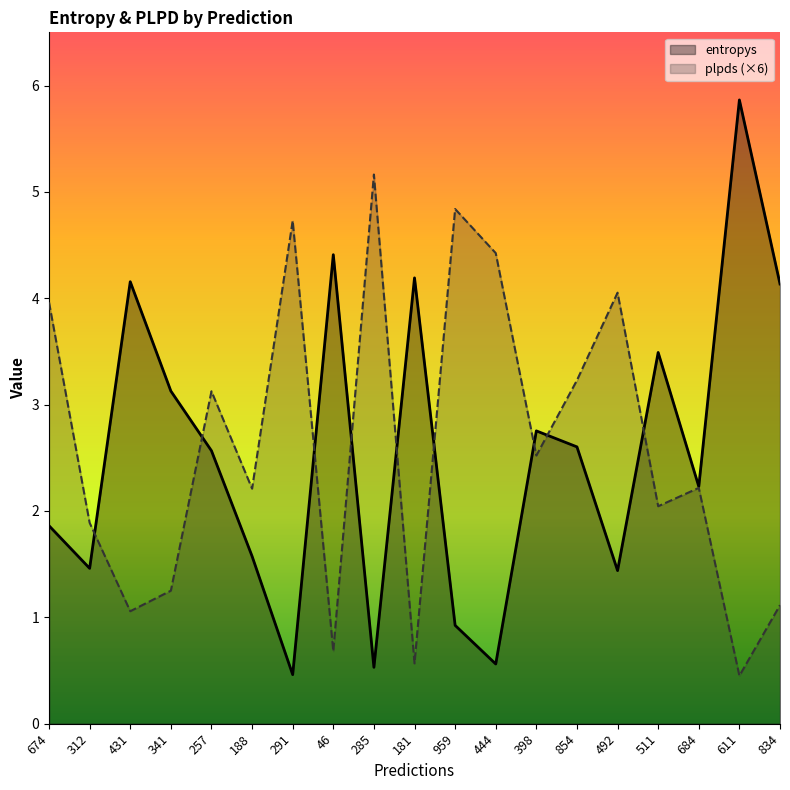

Does the chart have visible grid lines?

No